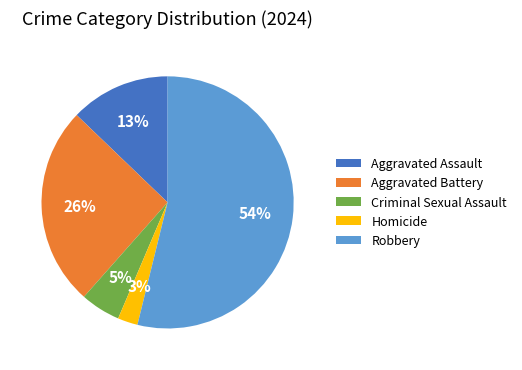

To the nearest percent, what is the average slice percentage?

20%